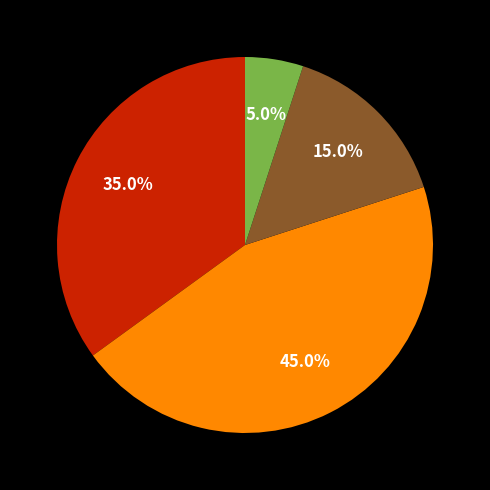

Is there any slice that represents more than half of the pie?

No